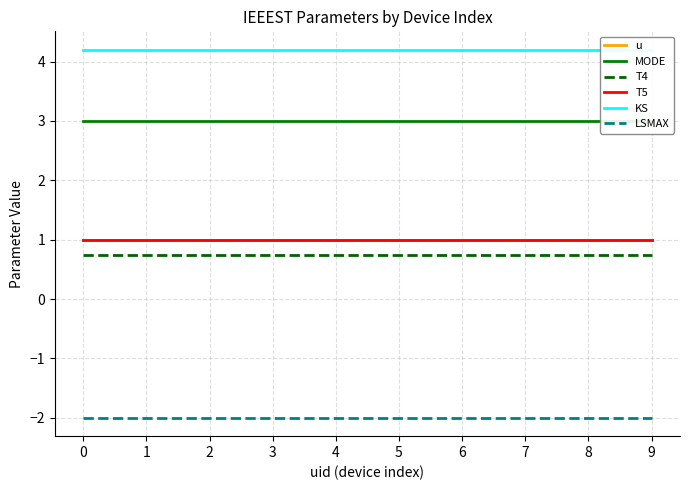

What is the value of the LSMAX point at the 6th from the left?

-2.0